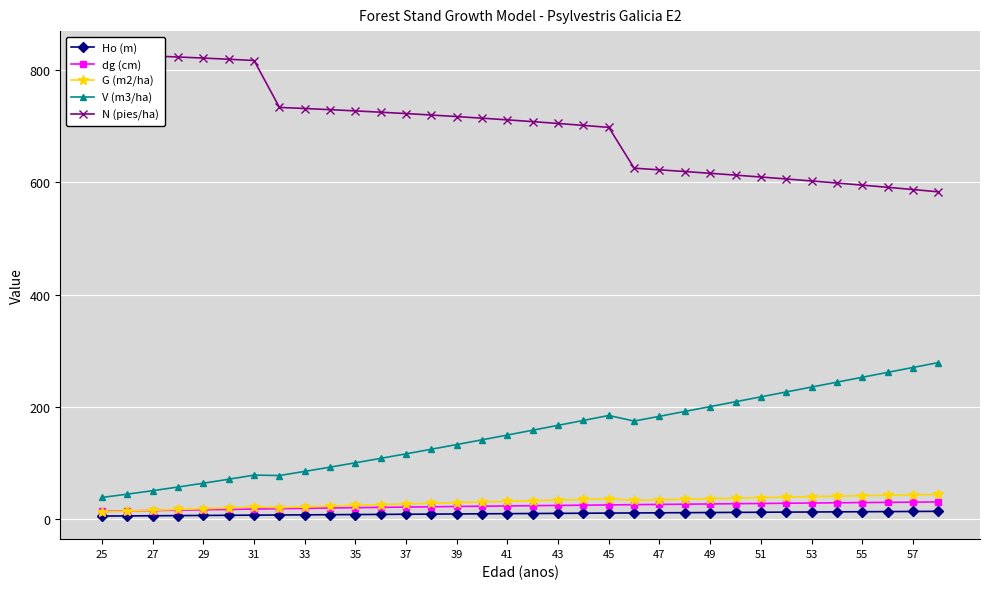

How many interior local peaks does the G (m2/ha) series have?

2